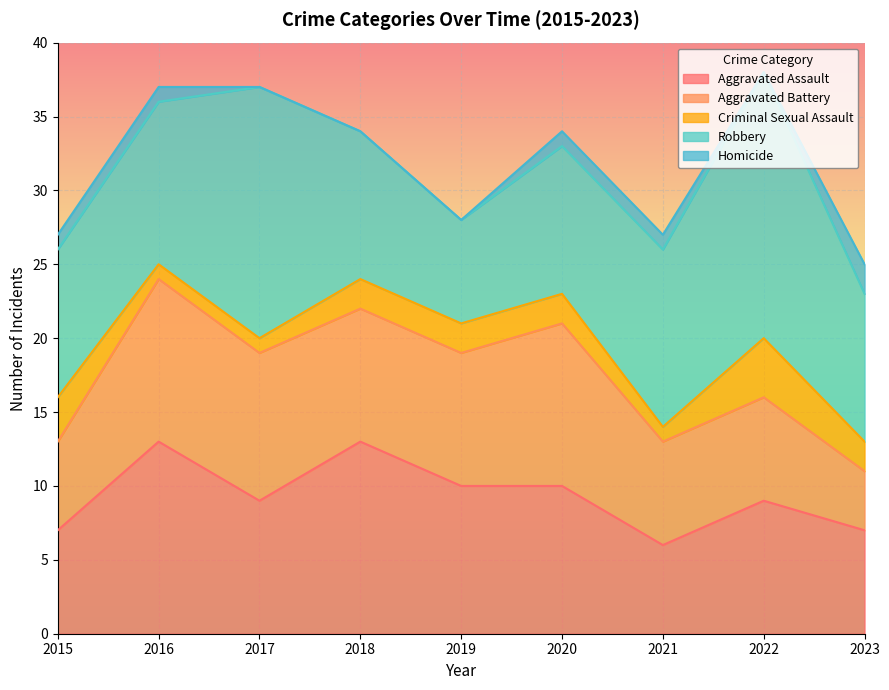

What are all the series names shown in the legend?

Aggravated Assault, Aggravated Battery, Criminal Sexual Assault, Robbery, Homicide